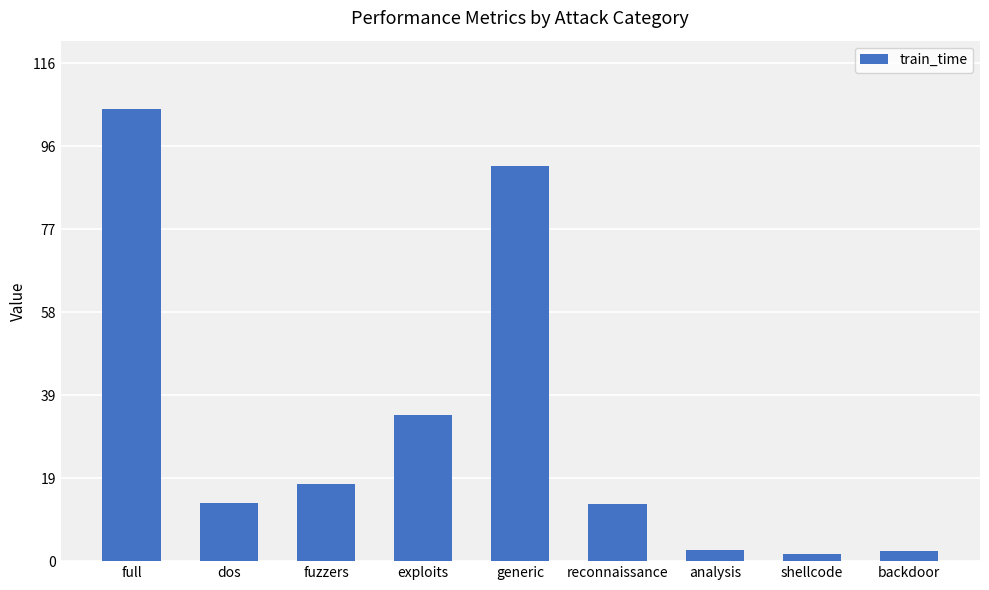

Which label corresponds to the largest value in the chart?

full